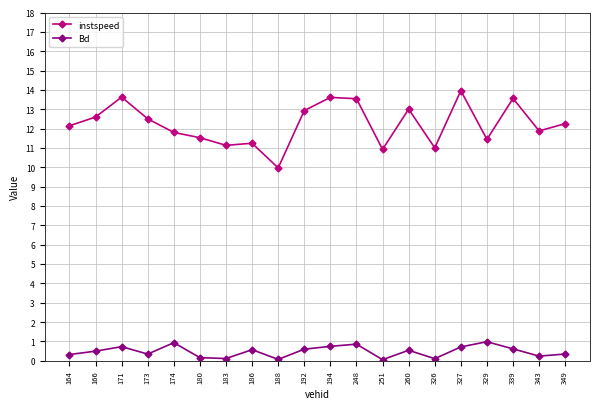

What are all the series names shown in the legend?

instspeed, Bd